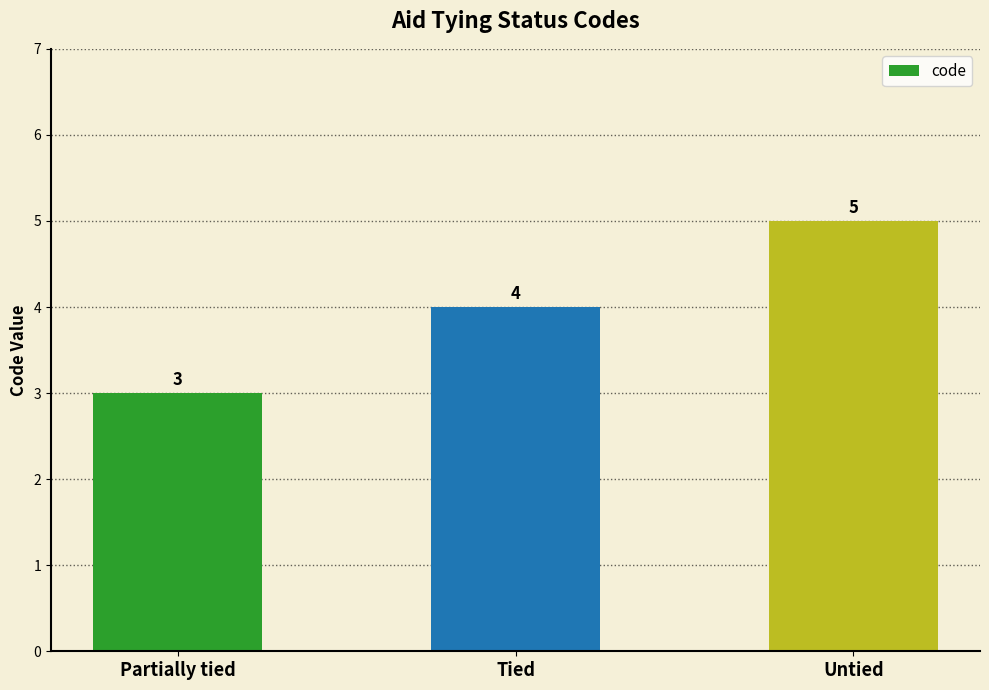

The chart shows a value of 5 at Untied. True or false?

True